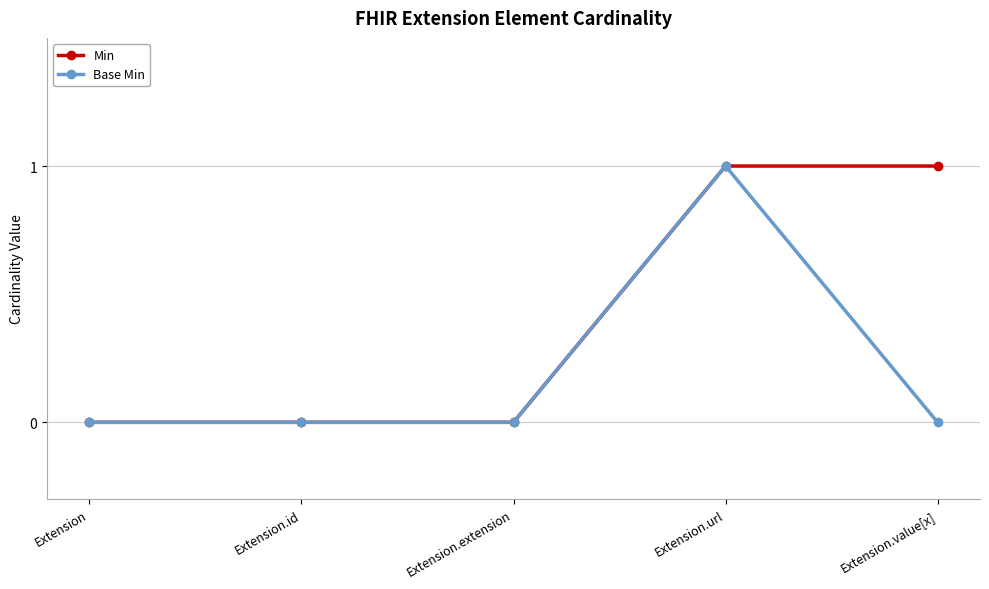

What is the difference between the Min values at Extension.id and Extension.url?

1